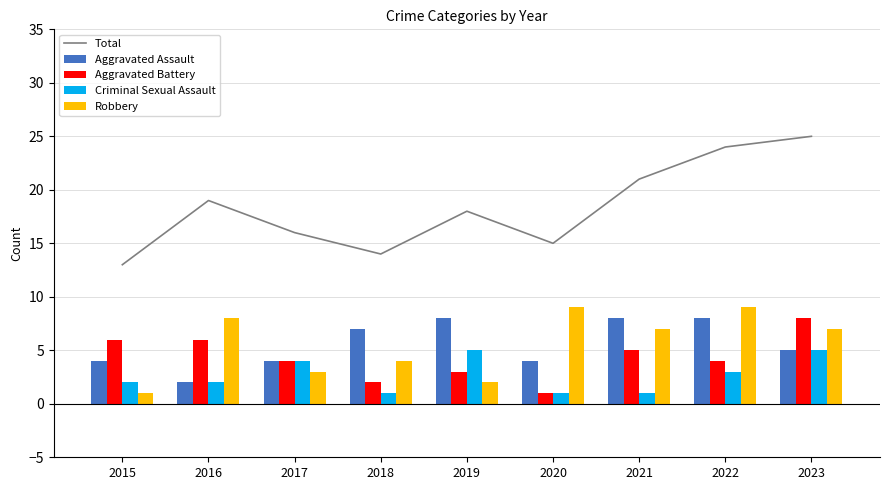

Does the chart contain any negative values?

No